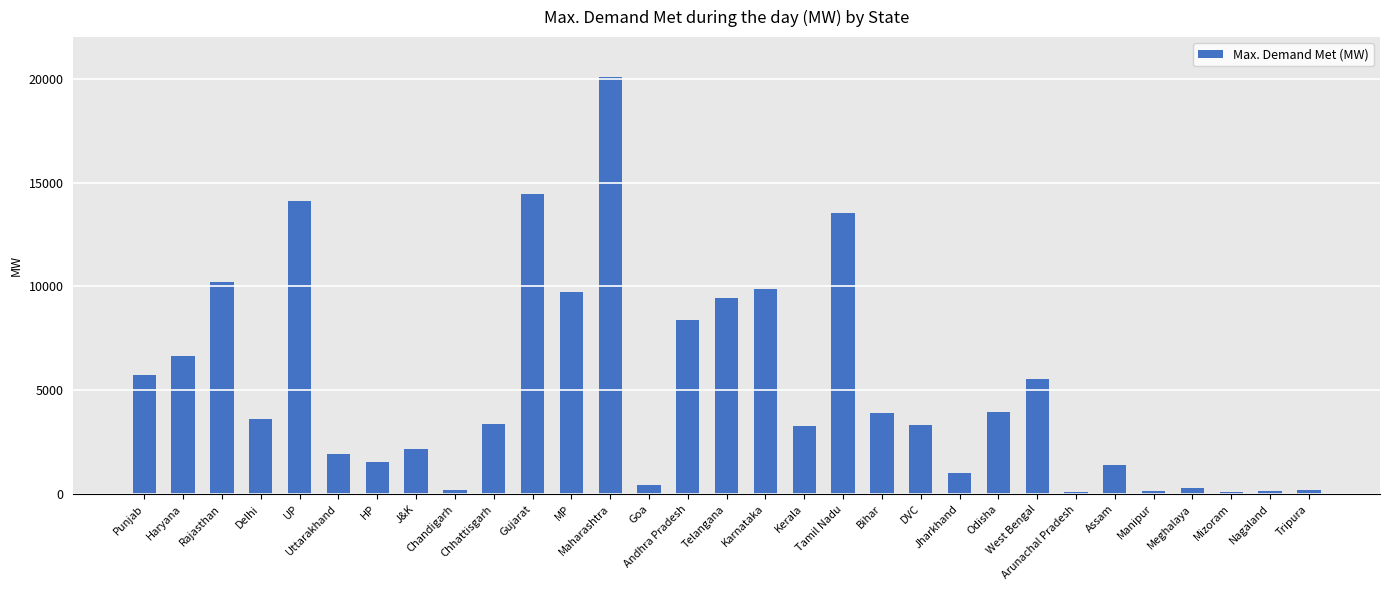

True or false: the data shows 17033 at MP.

False